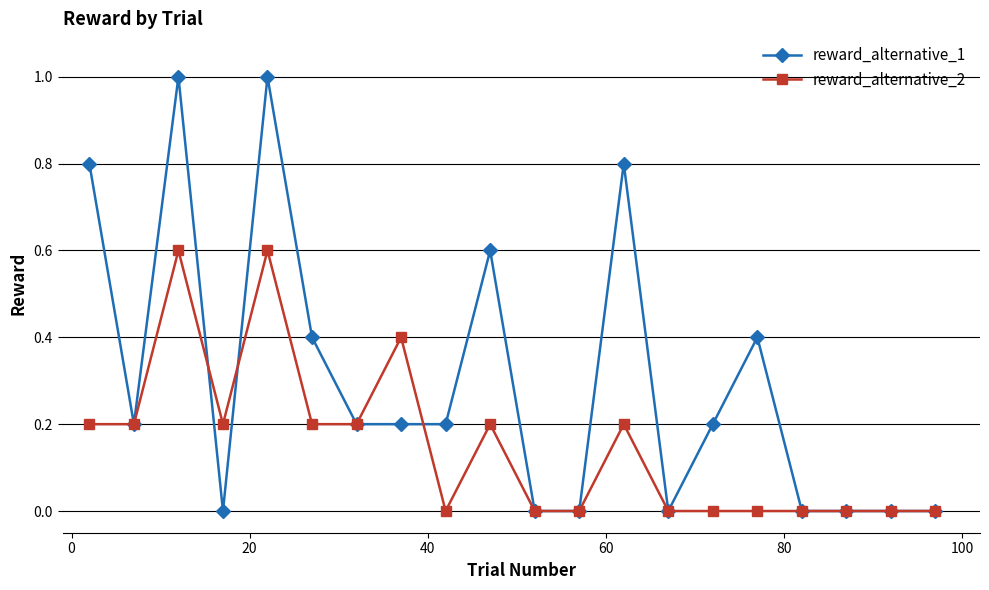

Which series has the largest total across all categories?

reward_alternative_1